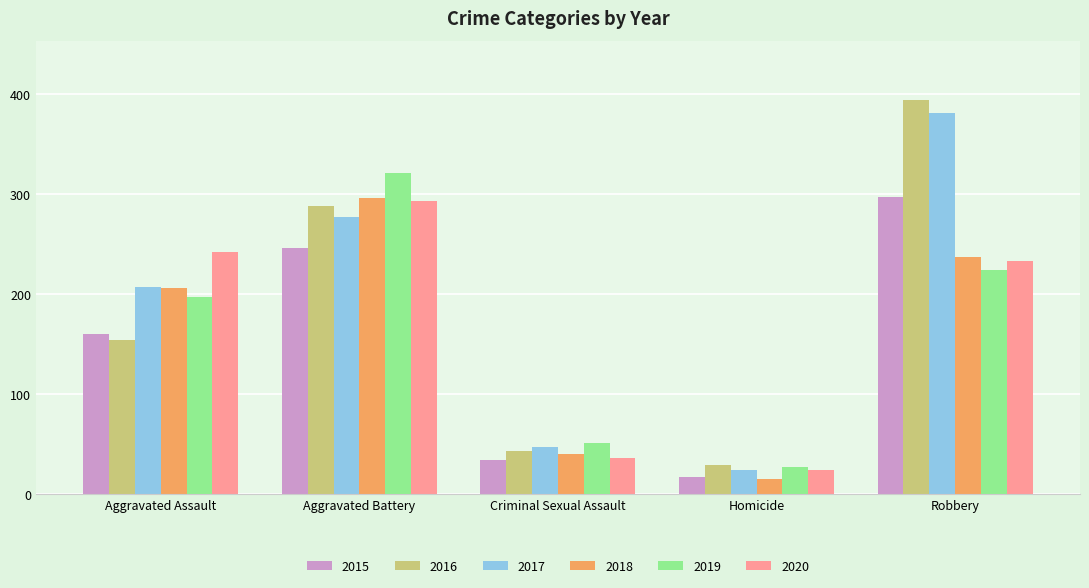

Reading left to right, extract all data points from this chart.

2015: Aggravated Assault=160	Aggravated Battery=246	Criminal Sexual Assault=34	Homicide=17	Robbery=297
2016: Aggravated Assault=154	Aggravated Battery=288	Criminal Sexual Assault=43	Homicide=29	Robbery=394
2017: Aggravated Assault=207	Aggravated Battery=277	Criminal Sexual Assault=47	Homicide=24	Robbery=381
2018: Aggravated Assault=206	Aggravated Battery=296	Criminal Sexual Assault=40	Homicide=15	Robbery=237
2019: Aggravated Assault=197	Aggravated Battery=321	Criminal Sexual Assault=51	Homicide=27	Robbery=224
2020: Aggravated Assault=242	Aggravated Battery=293	Criminal Sexual Assault=36	Homicide=24	Robbery=233